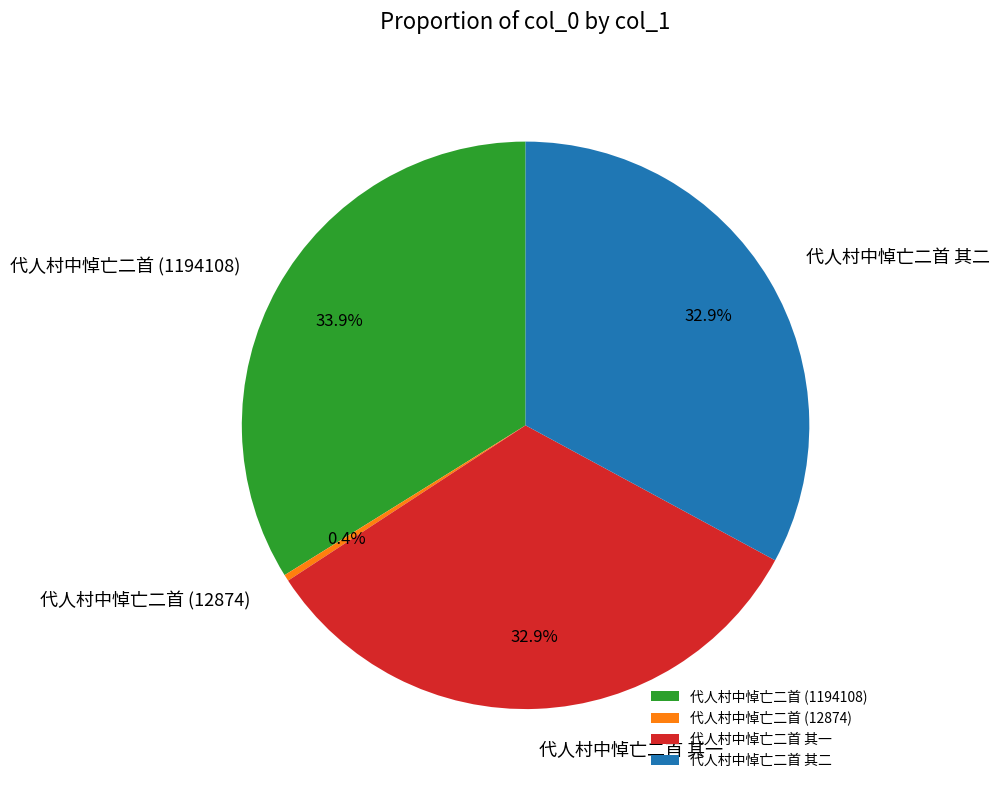

Which slice is the largest?

代人村中悼亡二首 (1194108)